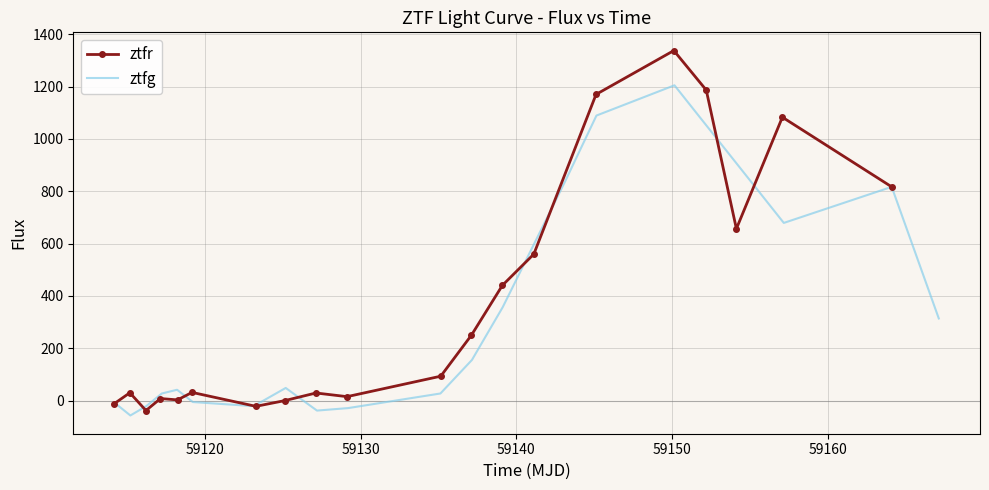

What is the difference between the maximum and minimum values in the ztfg series?

1261.9